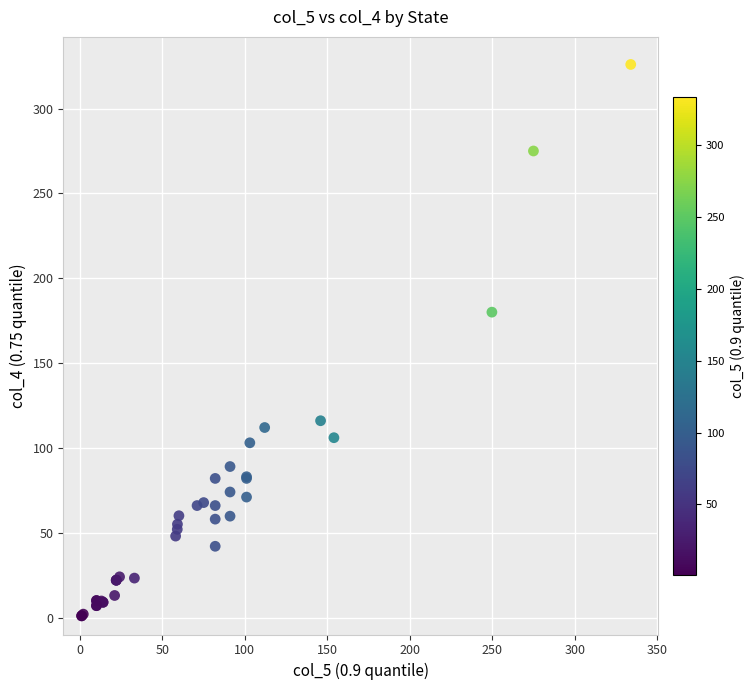

What Y value in the scatter plot is closest to 163?

180.0